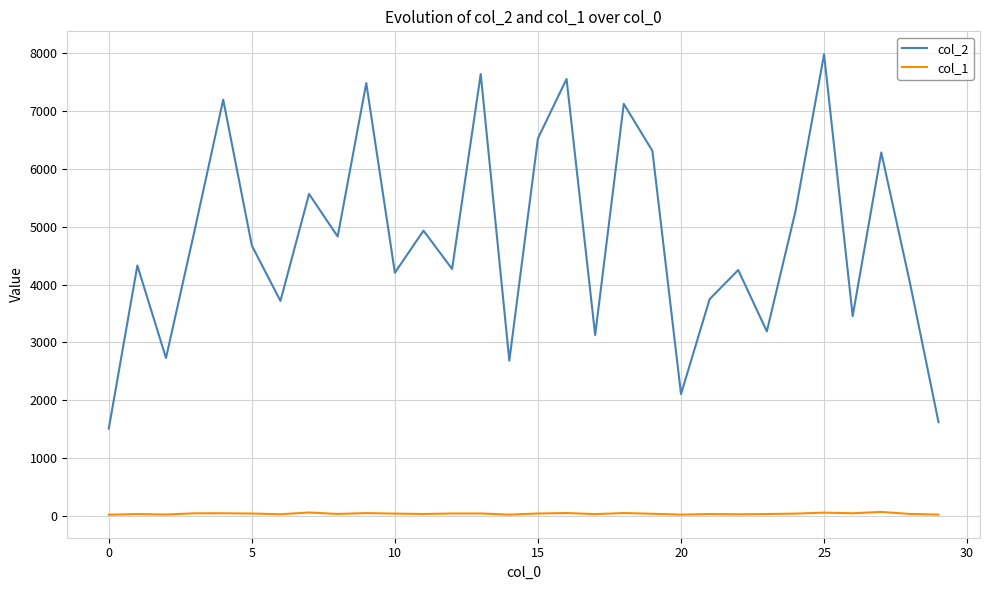

What is the greatest value displayed?

7974